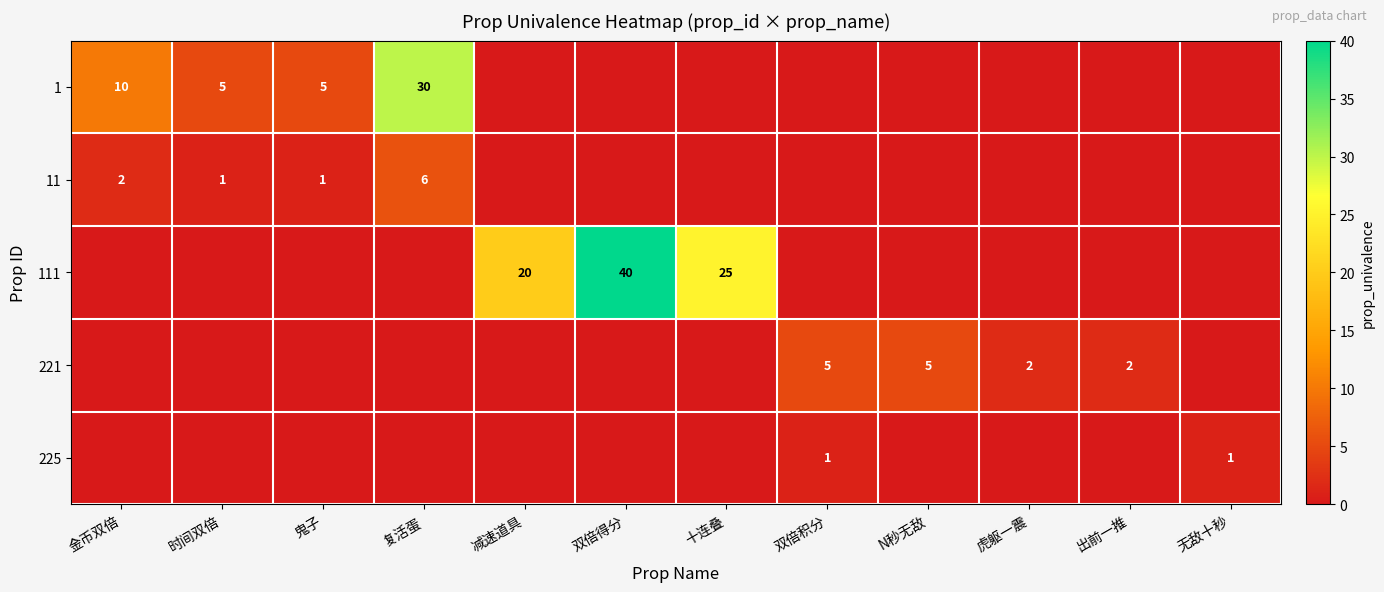

Is it true that 111 equals 25 at 十连叠?

True